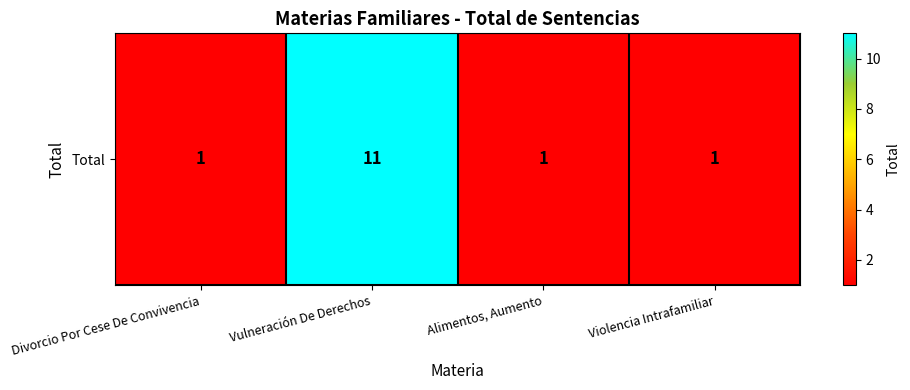

Reading left to right, list all the values displayed in this chart.

Divorcio Por Cese De Convivencia=1	Vulneración De Derechos=11	Alimentos, Aumento=1	Violencia Intrafamiliar=1